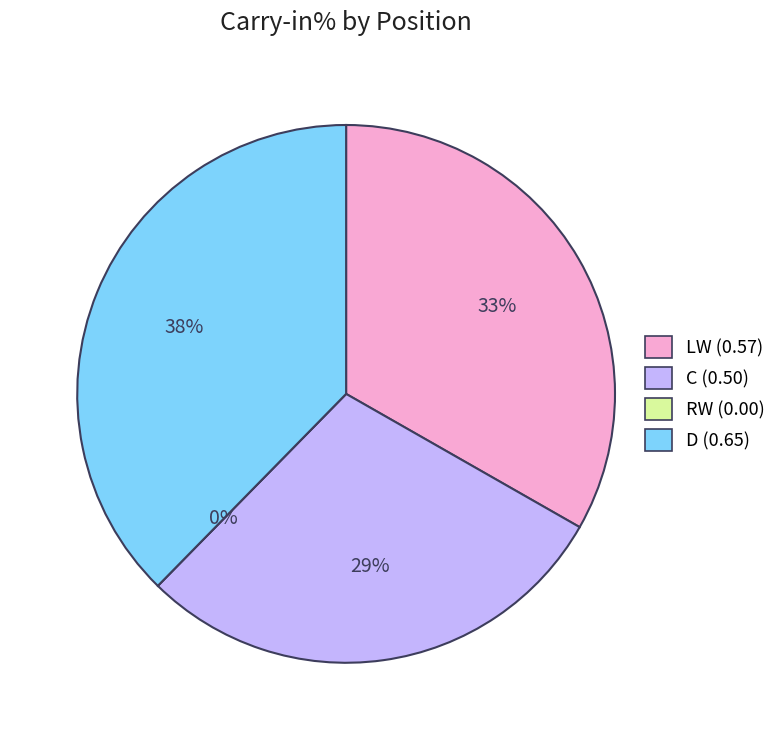

What is the change in value from LW to C?

-0.1